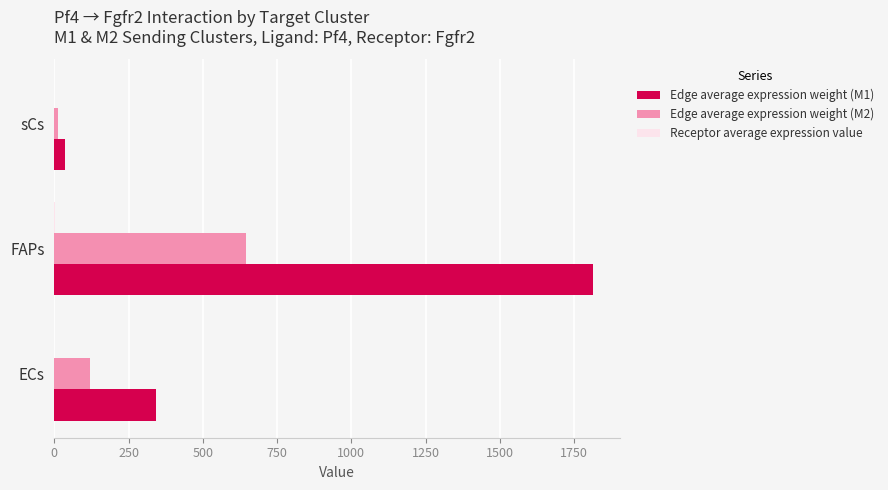

Which series has the largest total across all categories?

Edge average expression weight (M1)